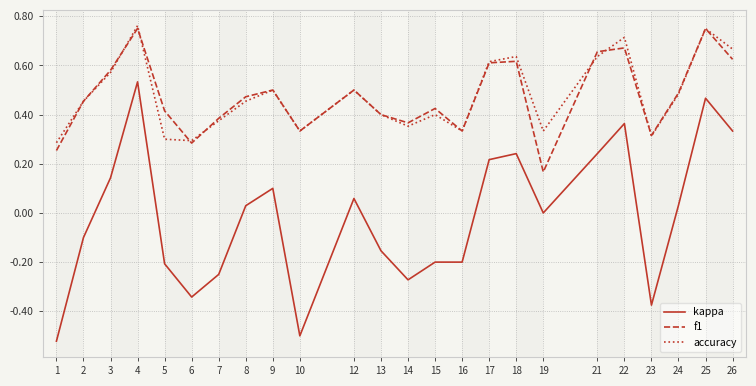

The value of kappa at 22 is 0.6. True or false?

False